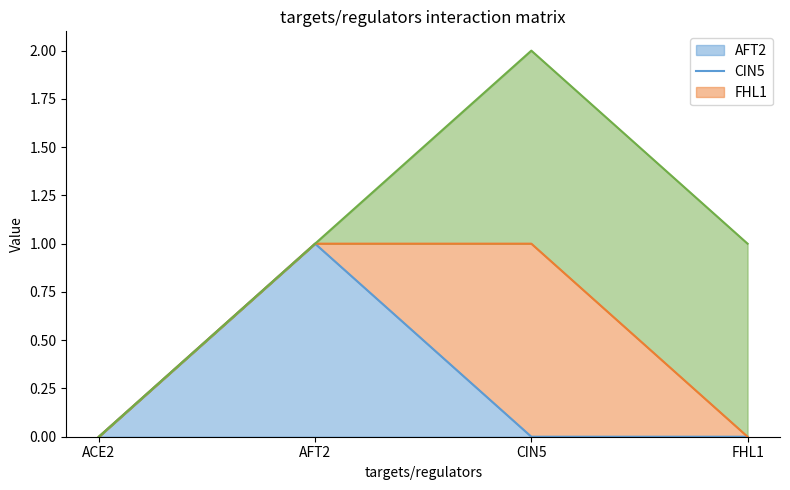

How many FHL1 line values are between 1 and 2?

3